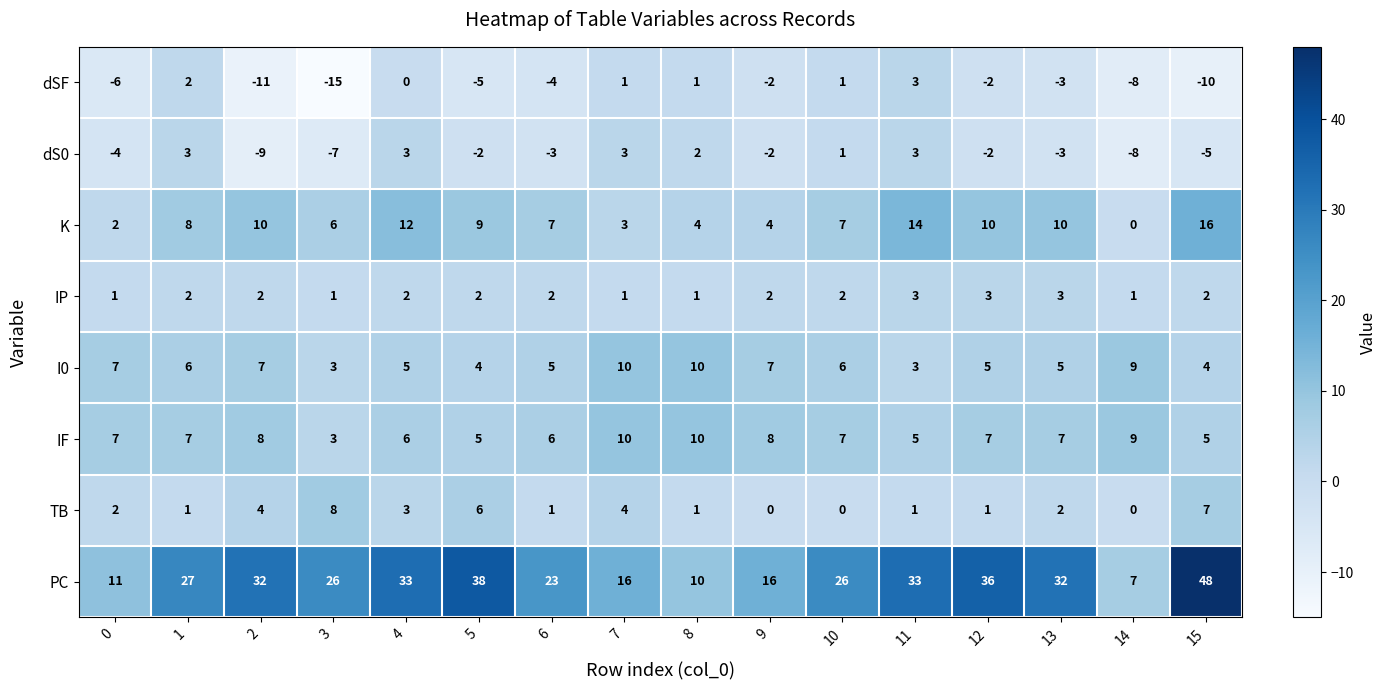

Which series has the largest range (max minus min)?

PC